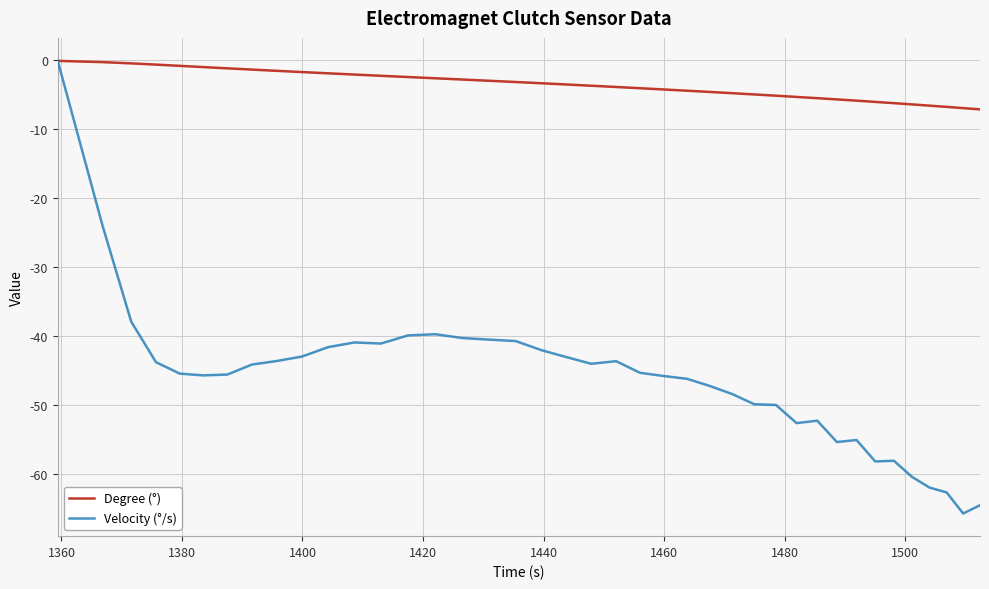

Rank the series by their average value, from lowest to highest.

Velocity (°/s), Degree (°)